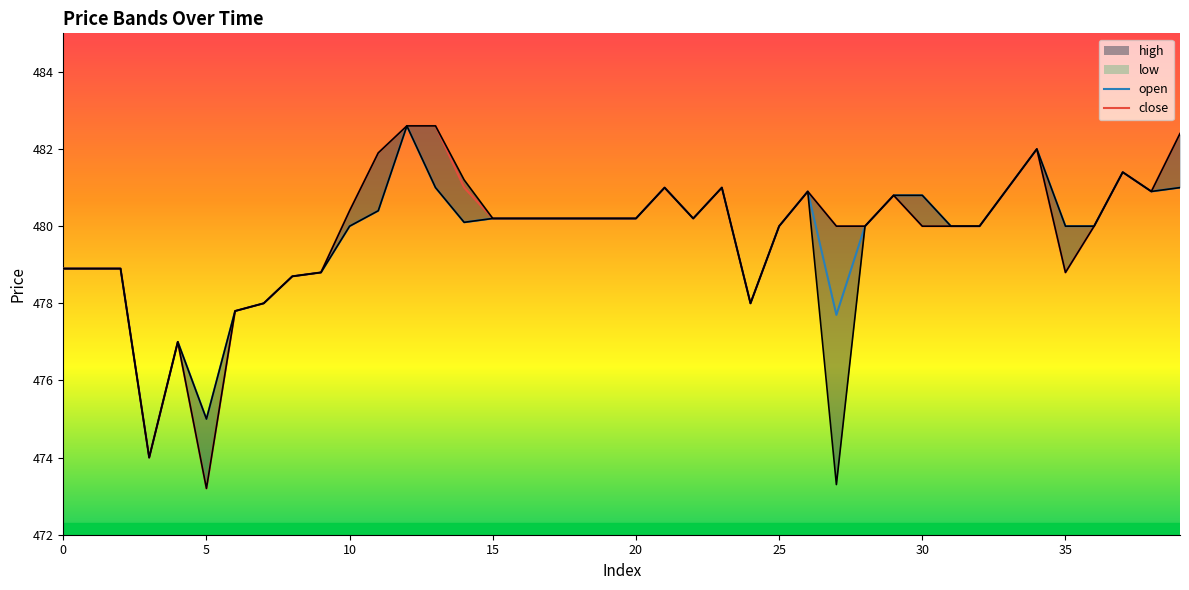

Does the chart have visible grid lines?

No